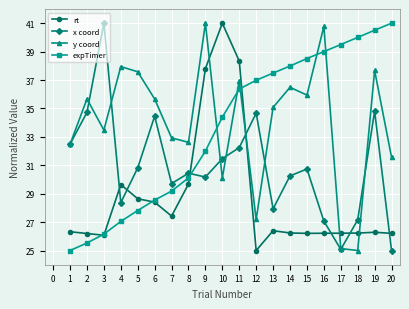

Count the number of data series in this chart.

4